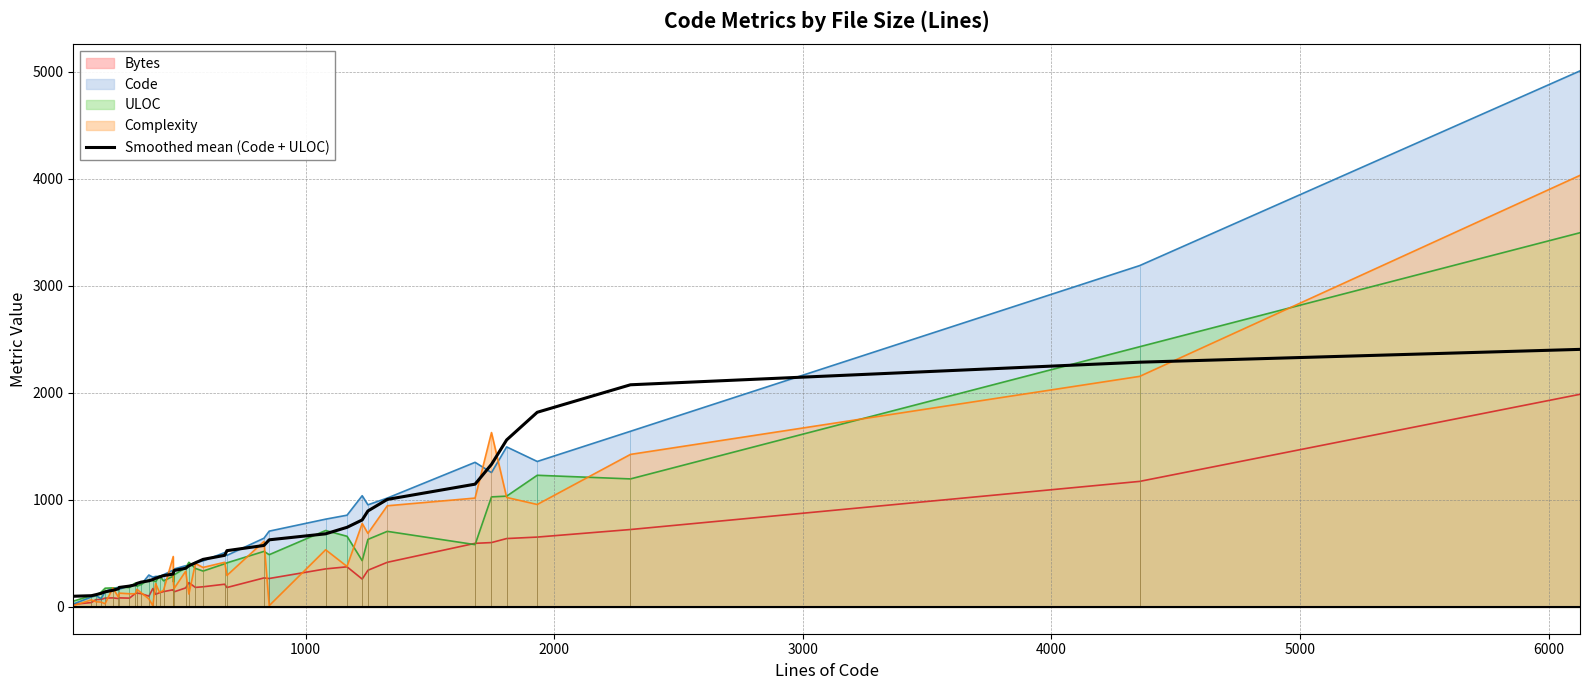

What is the difference between the maximum and second lowest values?

2301.3